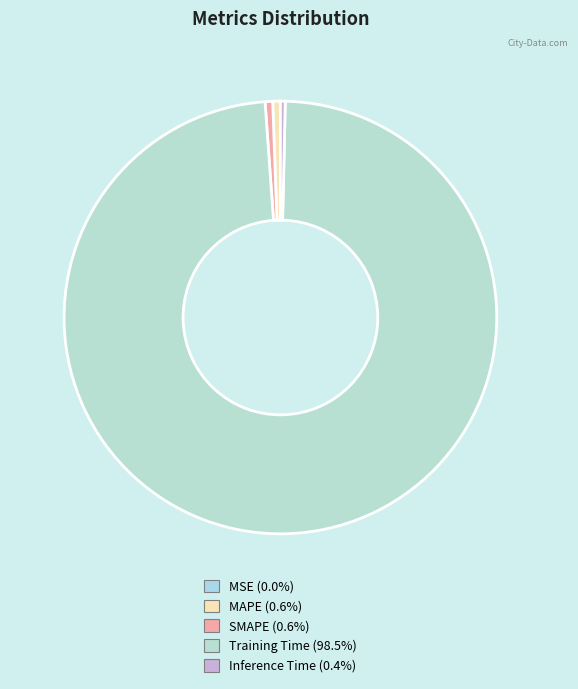

Combined, do Inference Time and Training Time account for over 50%?

Yes